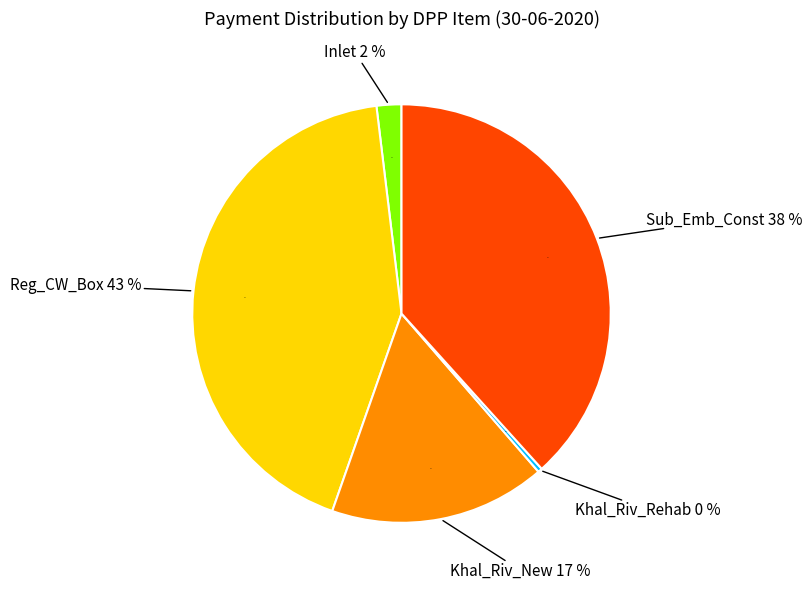

What is the ratio of the value at Khal_Riv_New to the value at Sub_Emb_Const?

0.4